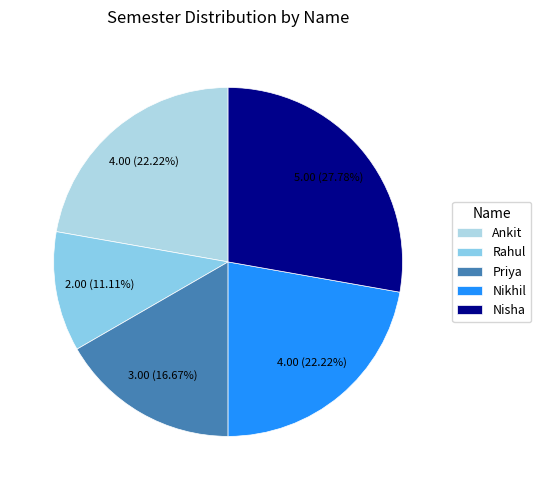

Count the number of slices in the pie.

5